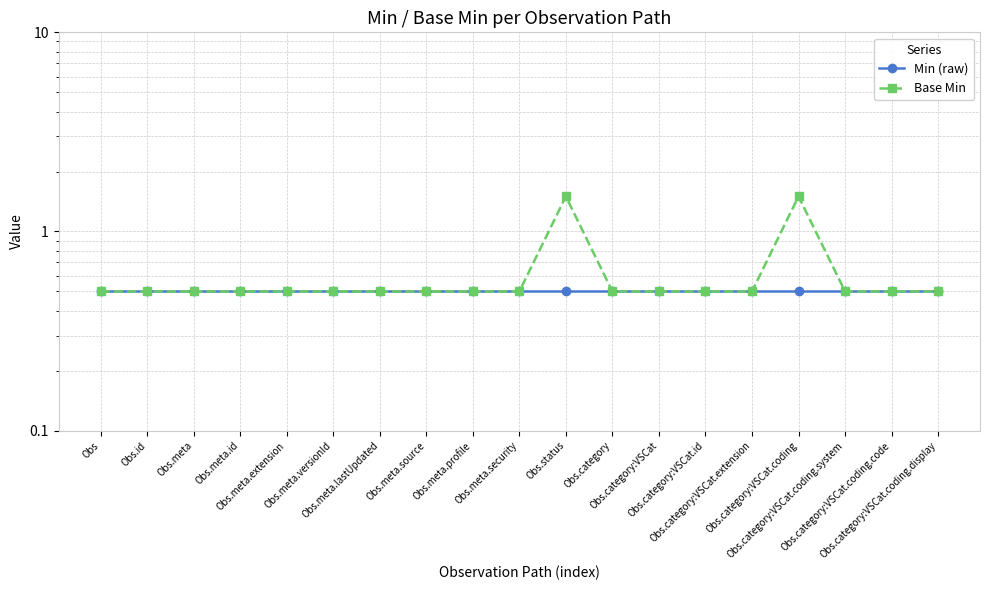

True or false: Base Min and Min (raw) intersect in this chart.

False